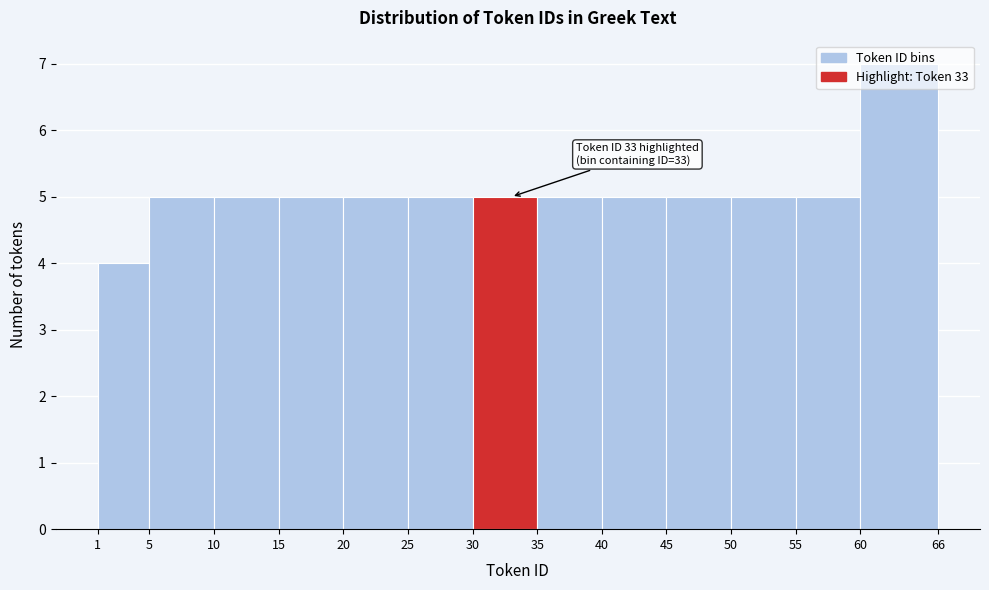

Which range on the x-axis has the tallest bar?

60 to 66